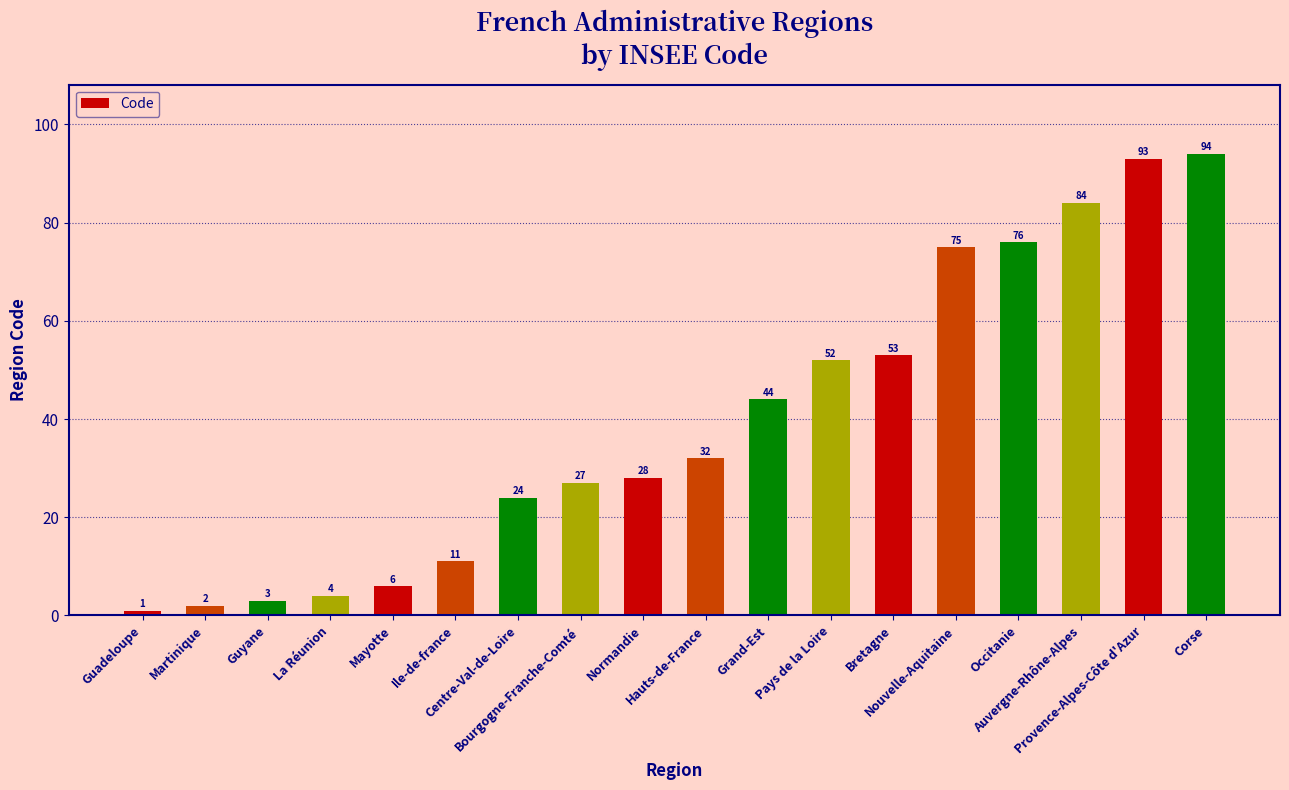

What is the ratio of the value at Auvergne-Rhône-Alpes to the value at Martinique?

42.0